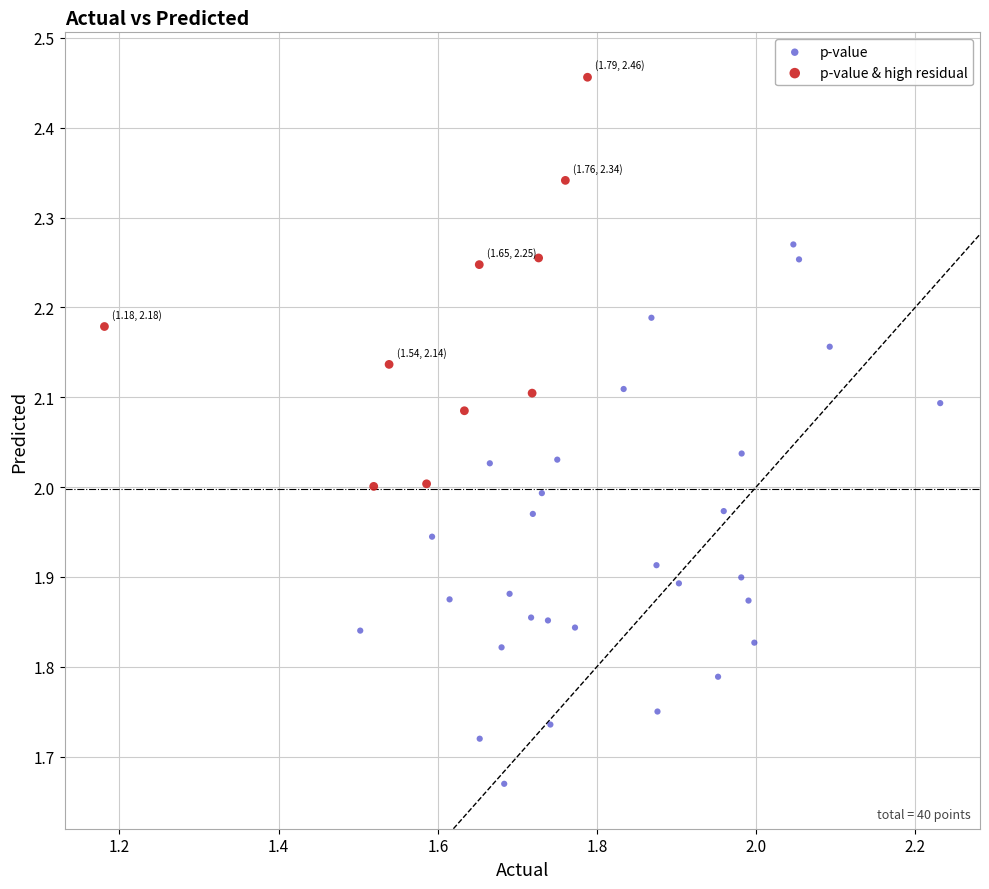

Which series reaches the maximum Y coordinate?

p-value & high residual